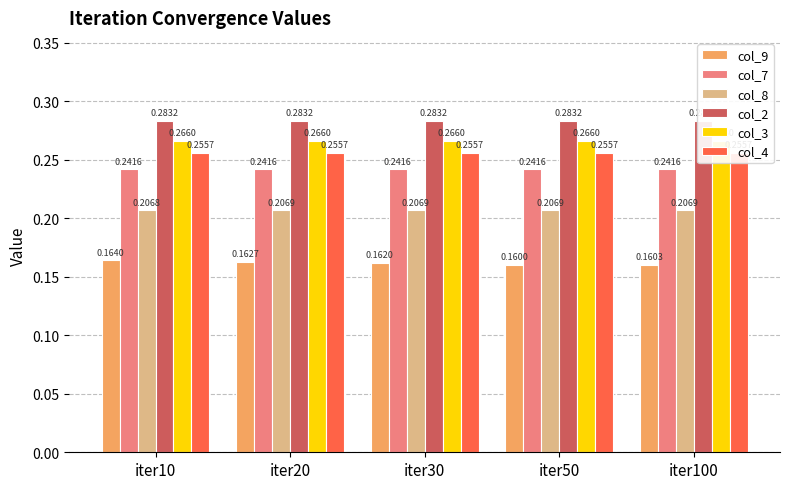

What are all the series names shown in the legend?

col_9, col_7, col_8, col_2, col_3, col_4